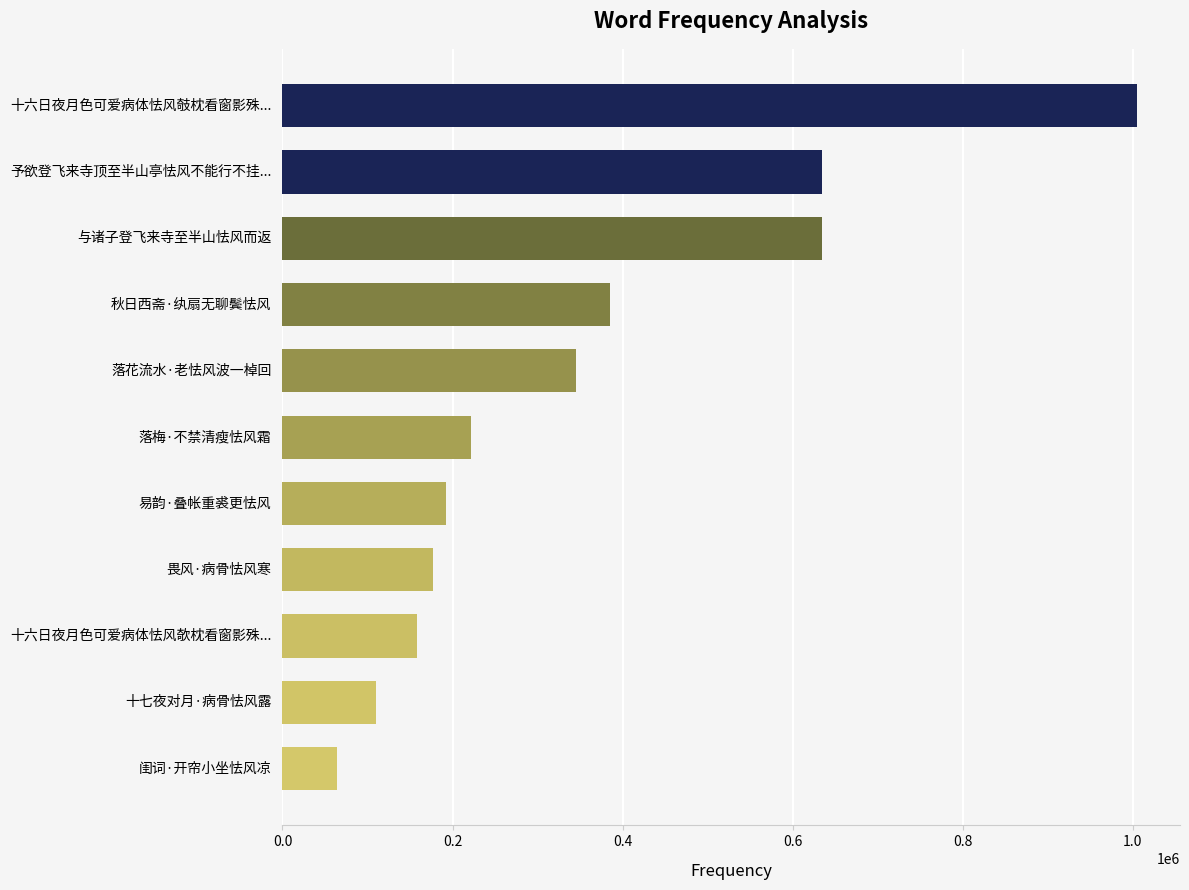

True or false: the data shows 305878 at 易韵·叠帐重裘更怯风.

False